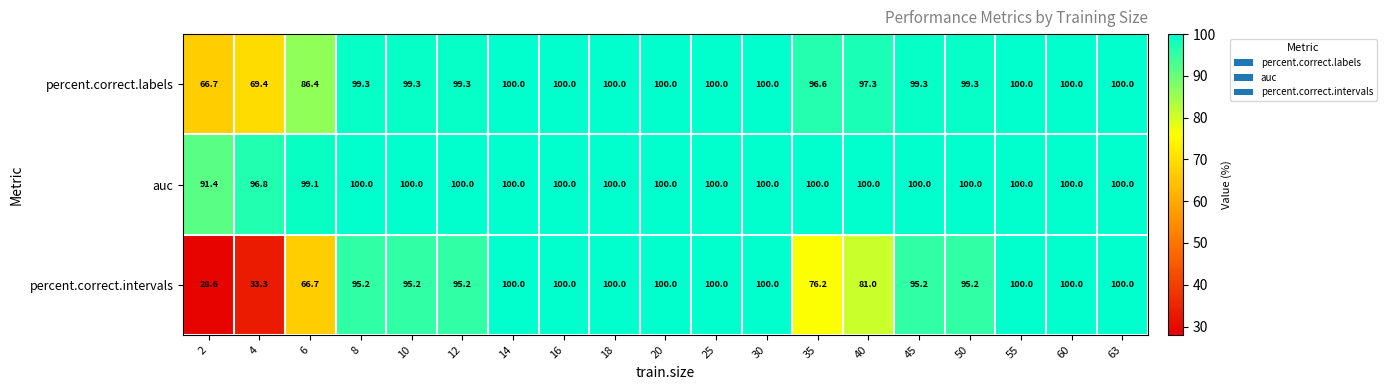

What is the maximum value for percent.correct.intervals?

100.0